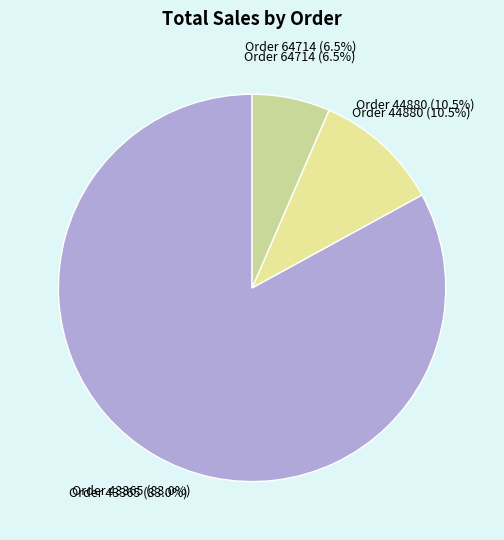

True or false: 44880 accounts for 1% of the total.

False